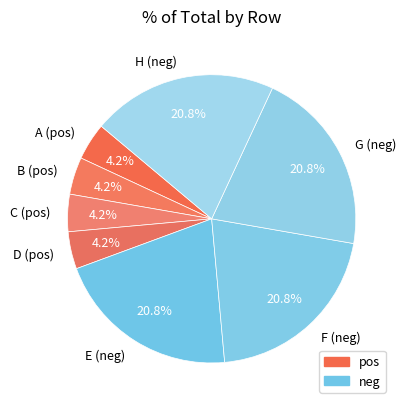

The D slice represents 4% of the pie. True or false?

True